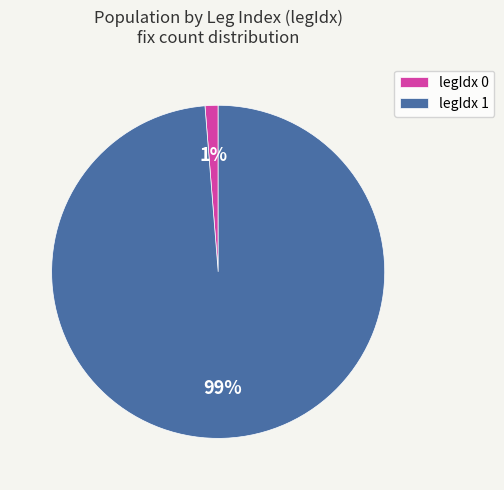

To the nearest percent, what is the average slice percentage?

50%